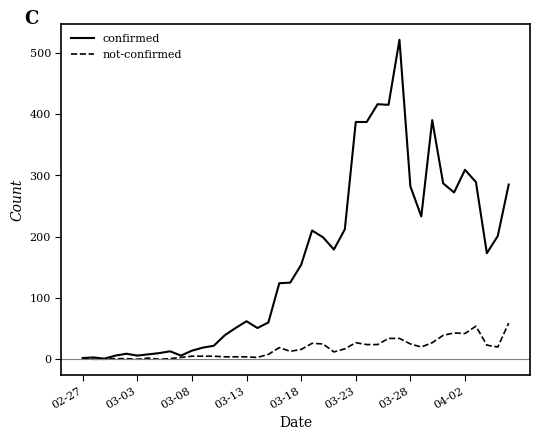

Which series has the largest total across all categories?

confirmed